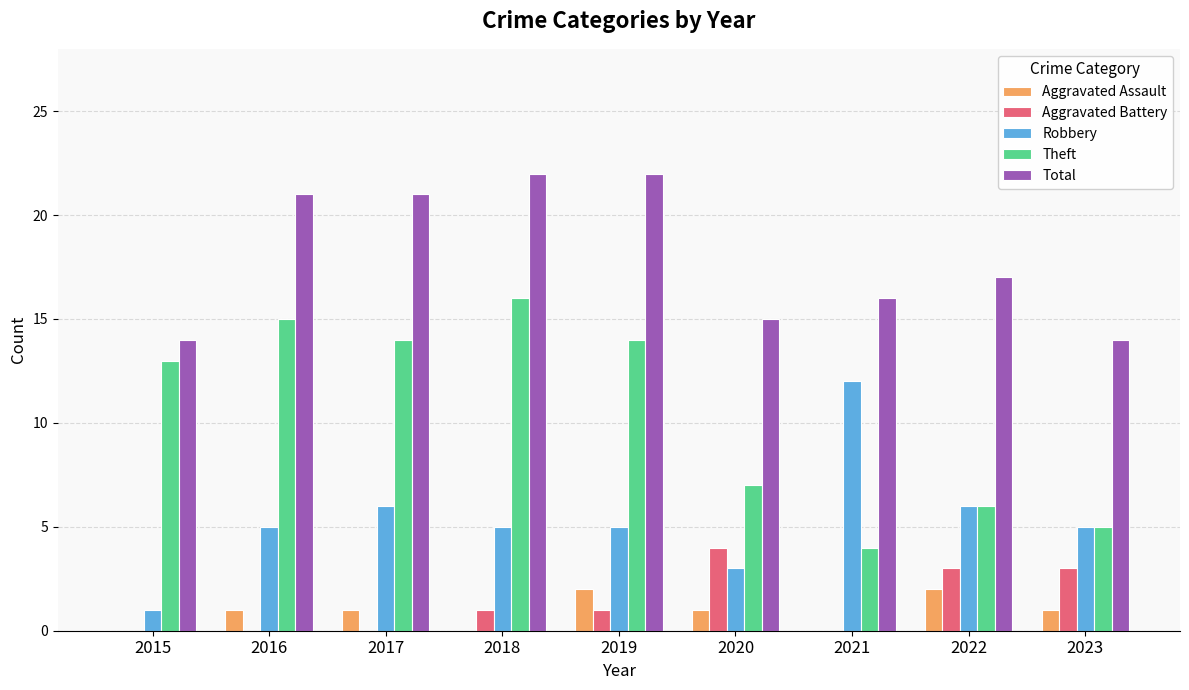

Reading right to left, transcribe all the data shown in this chart.

Aggravated Assault: 2023=1	2022=2	2021=0	2020=1	2019=2	2018=0	2017=1	2016=1	2015=0
Aggravated Battery: 2023=3	2022=3	2021=0	2020=4	2019=1	2018=1	2017=0	2016=0	2015=0
Robbery: 2023=5	2022=6	2021=12	2020=3	2019=5	2018=5	2017=6	2016=5	2015=1
Theft: 2023=5	2022=6	2021=4	2020=7	2019=14	2018=16	2017=14	2016=15	2015=13
Total: 2023=14	2022=17	2021=16	2020=15	2019=22	2018=22	2017=21	2016=21	2015=14